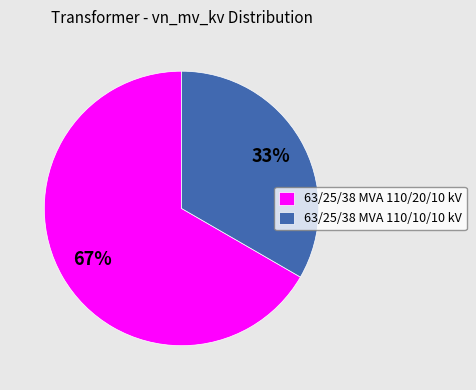

Is the sum of 63/25/38 MVA 110/10/10 kV and 63/25/38 MVA 110/20/10 kV greater than half?

Yes